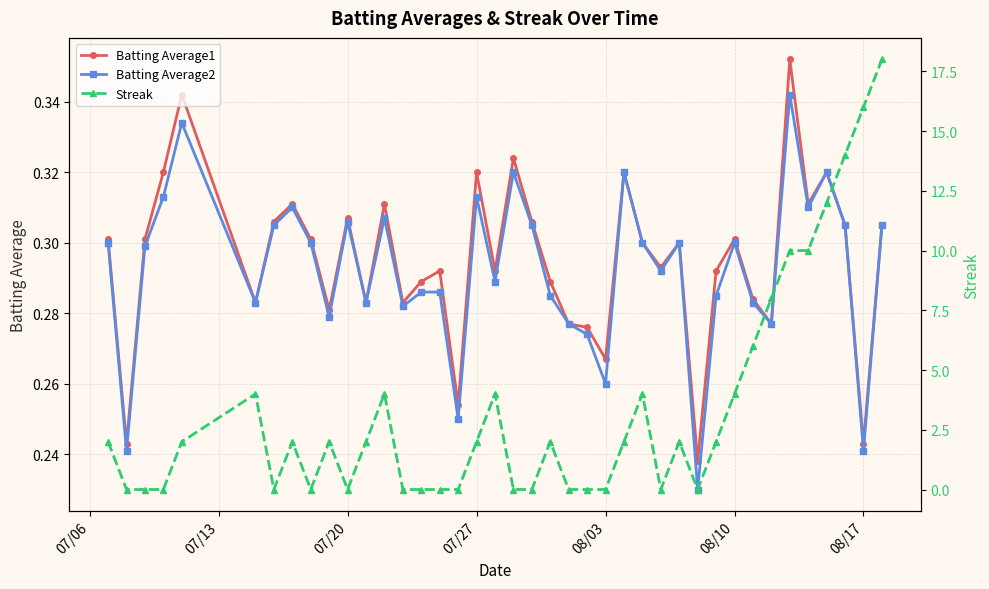

In Batting Average2, how many points are lower than both neighbors (excluding endpoints)?

13